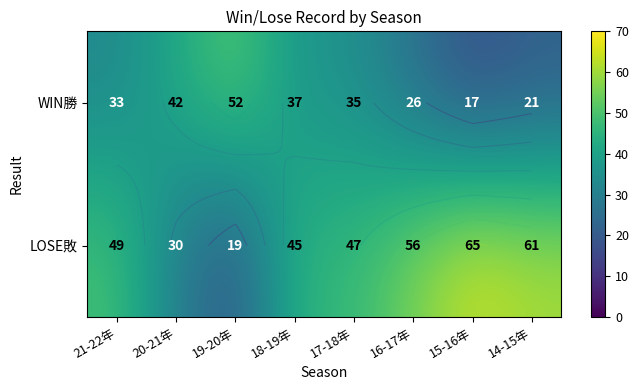

What is the total value across all series at 17-18年?

82